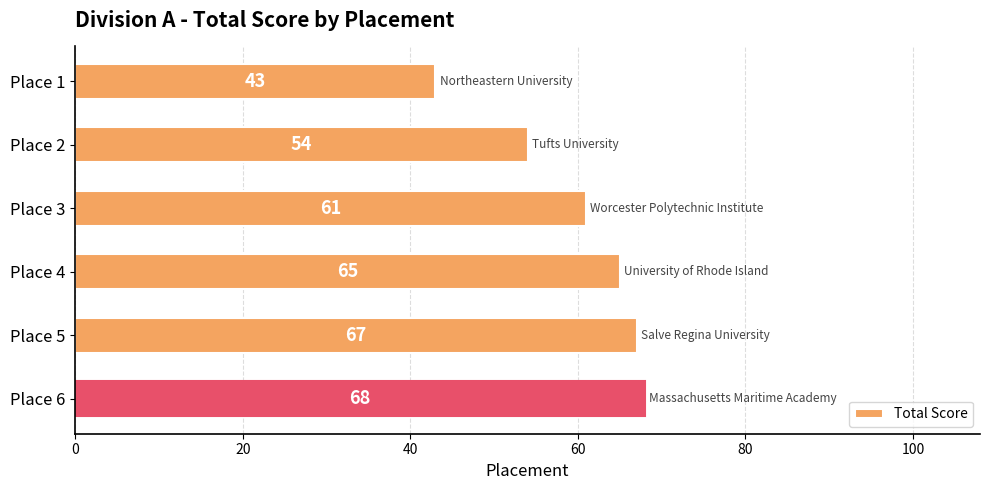

Which has a higher value, Place 6 or Place 1?

Place 6